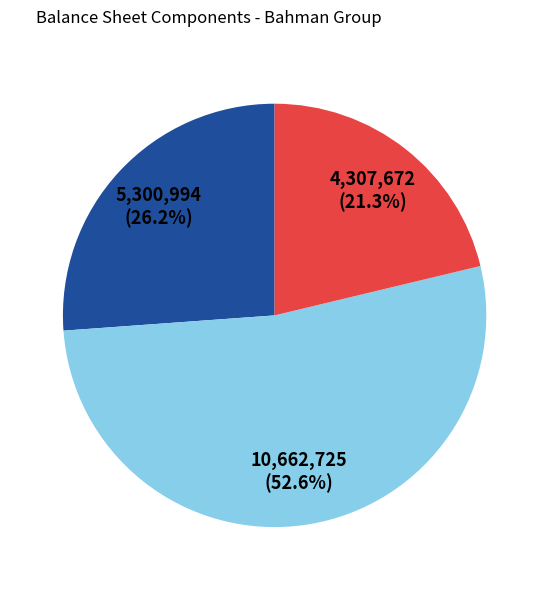

To the nearest percent, what is the average slice percentage?

33%